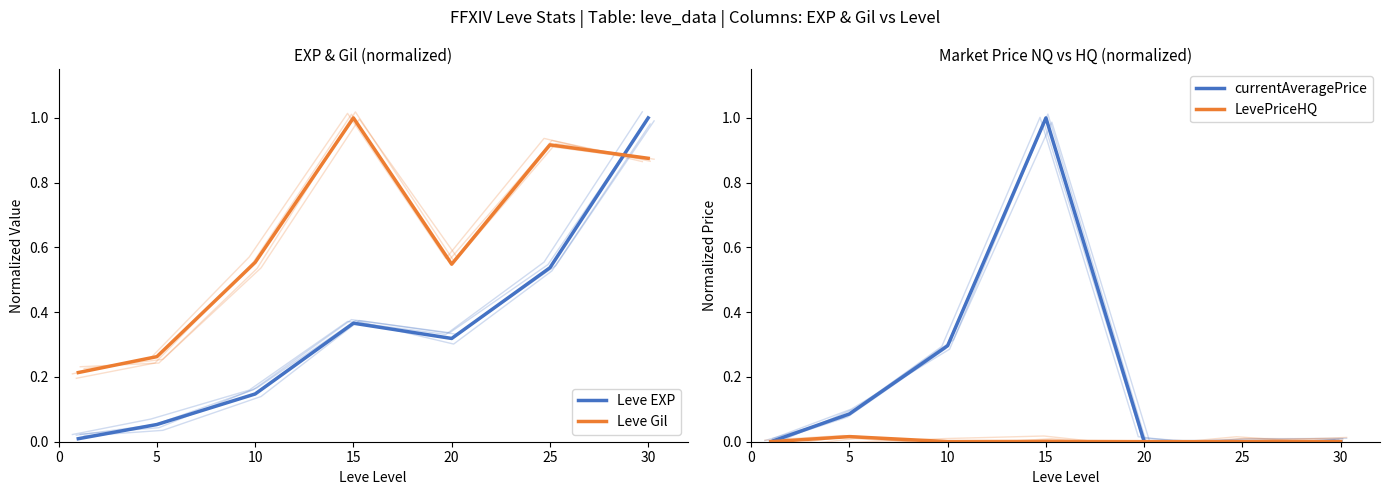

True or false: Leve EXP and LevePriceHQ intersect in this chart.

False